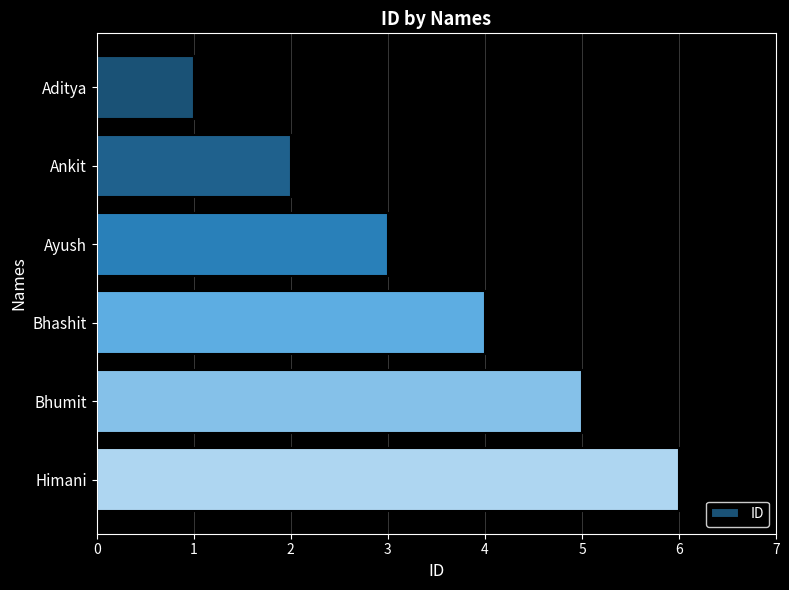

Rank the categories by value from lowest to highest.

Aditya, Ankit, Ayush, Bhashit, Bhumit, Himani